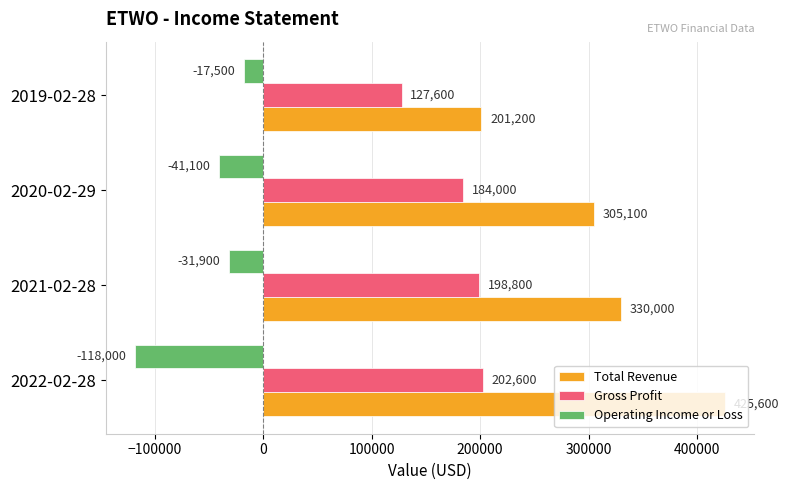

Which category has the lowest value in the Operating Income or Loss series?

2022-02-28